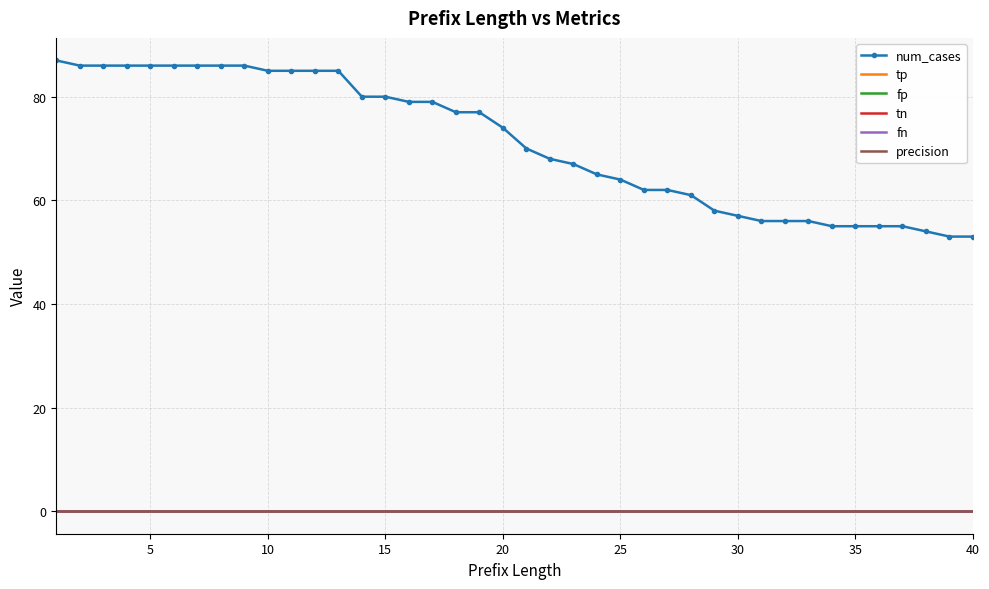

Which series has the largest range (max minus min)?

num_cases